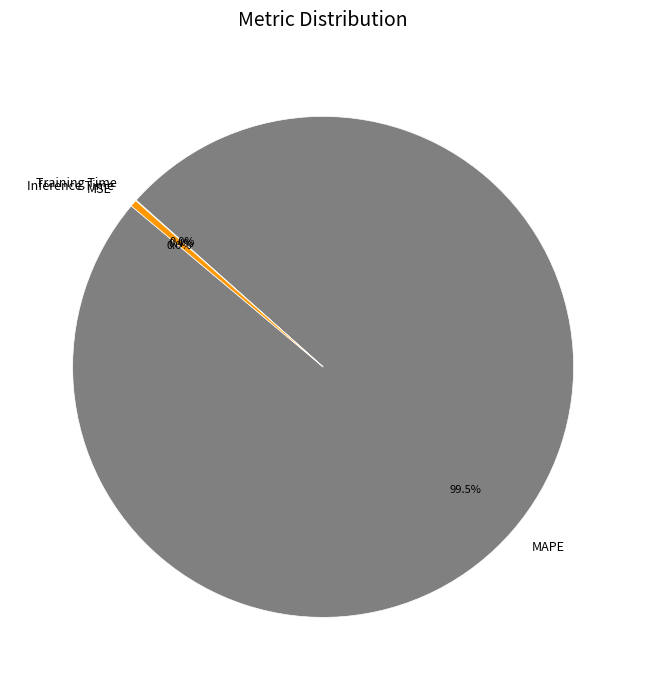

What is the majority slice?

MAPE